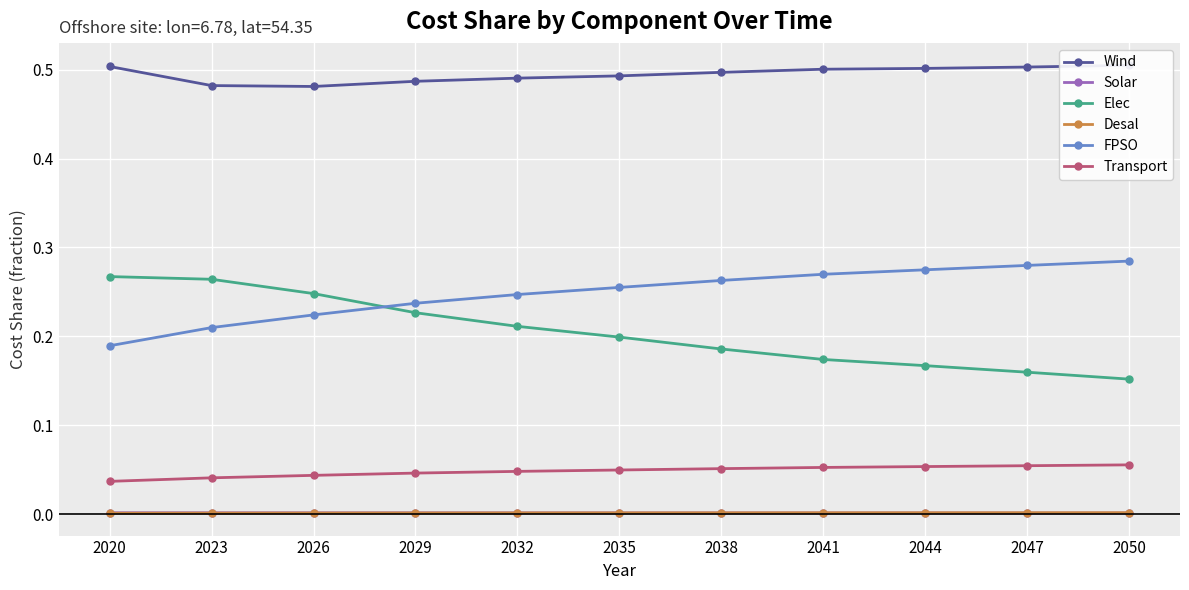

Which series has the largest range (max minus min)?

Elec